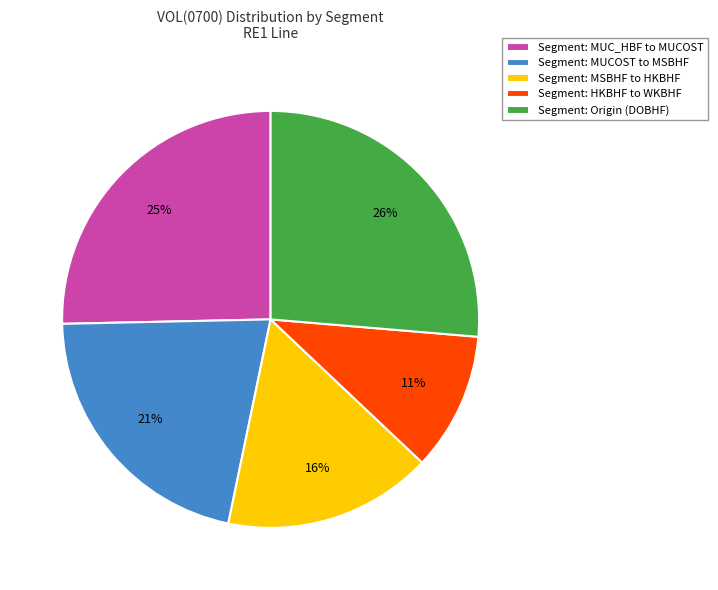

How many segments does this pie chart have?

5